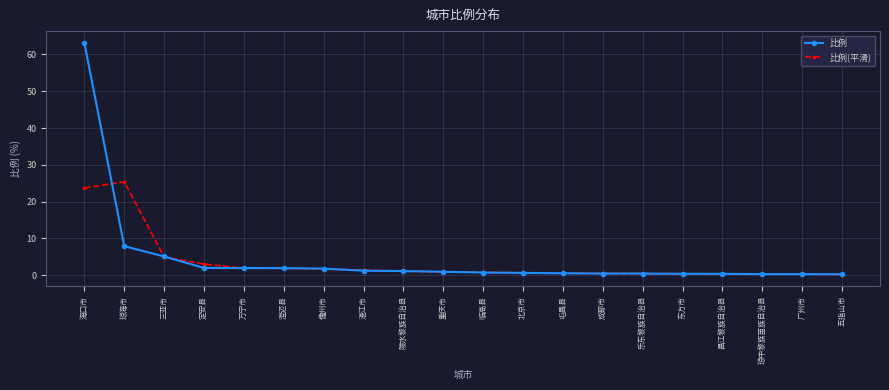

True or false: 比例(平滑) and 比例 cross at least once.

True